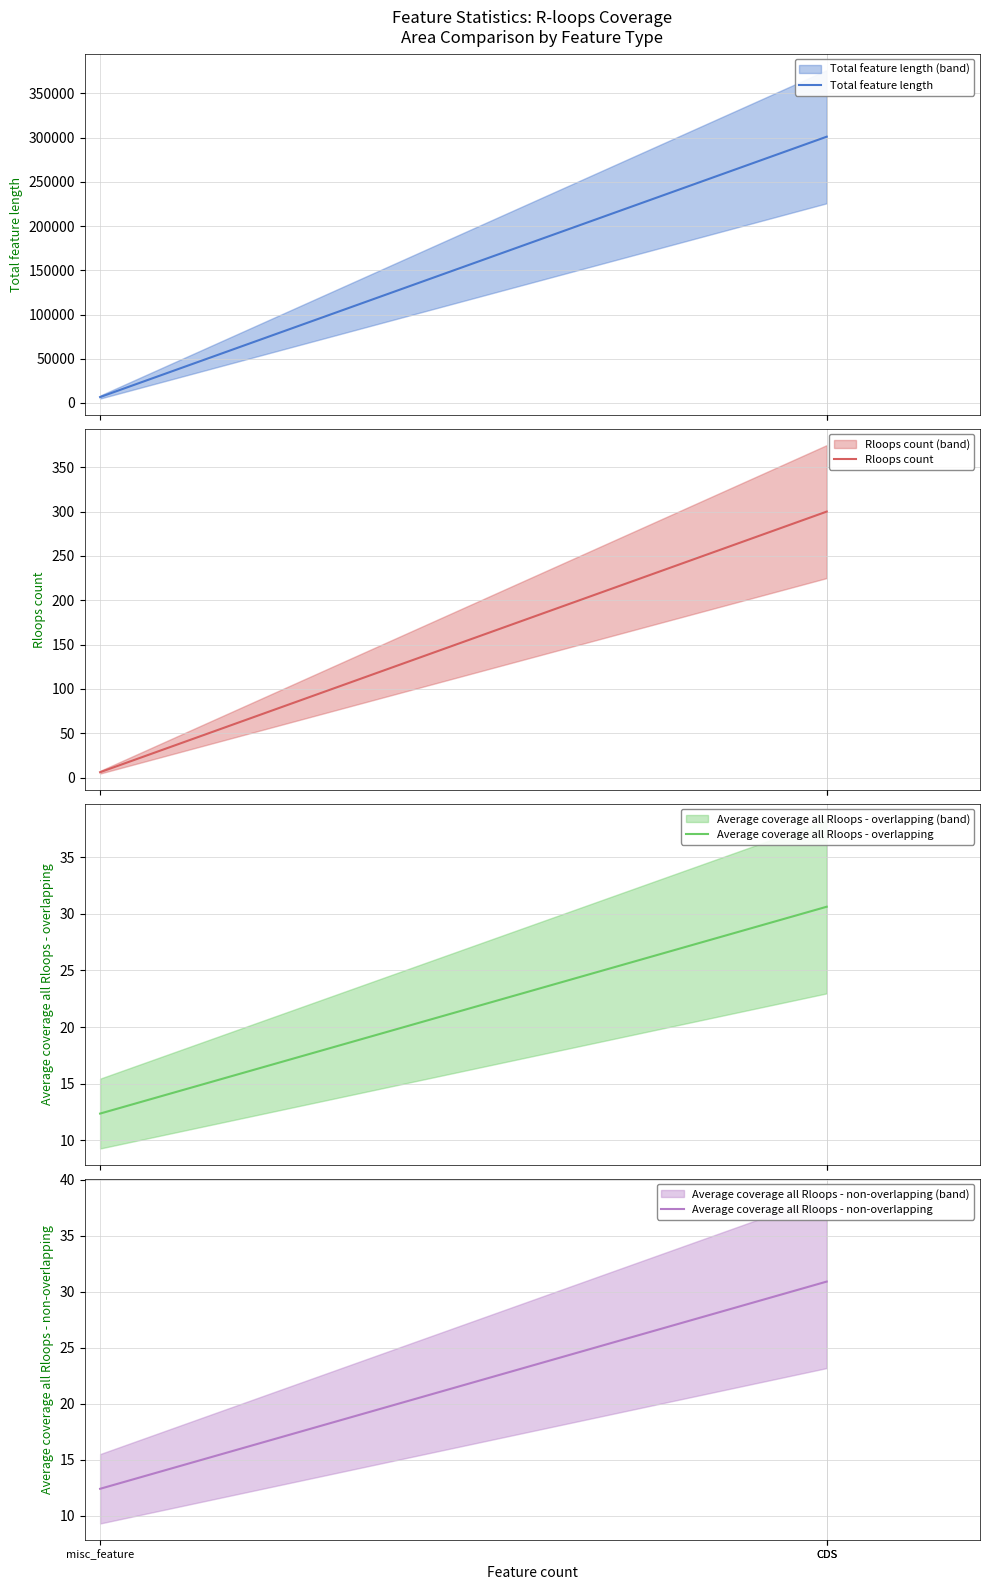

True or false: Total feature length has a value of 301024.0 at CDS.

True